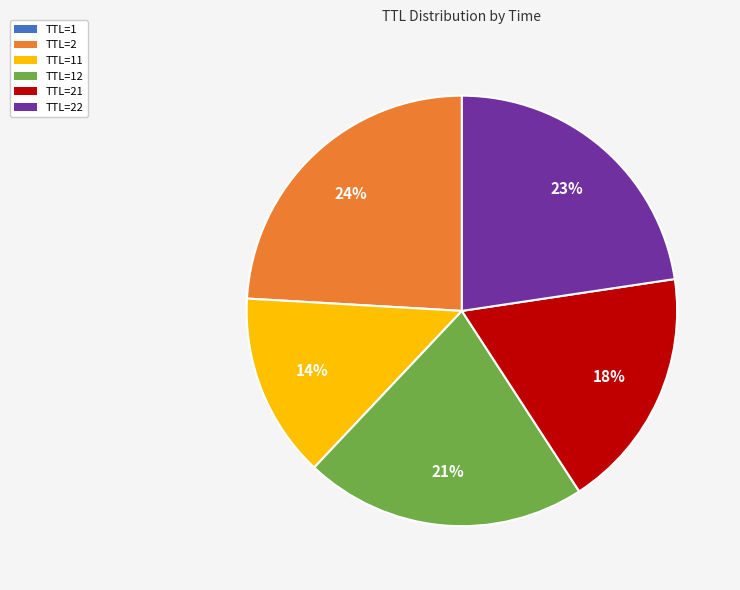

To the nearest percent, what is the average slice percentage?

17%